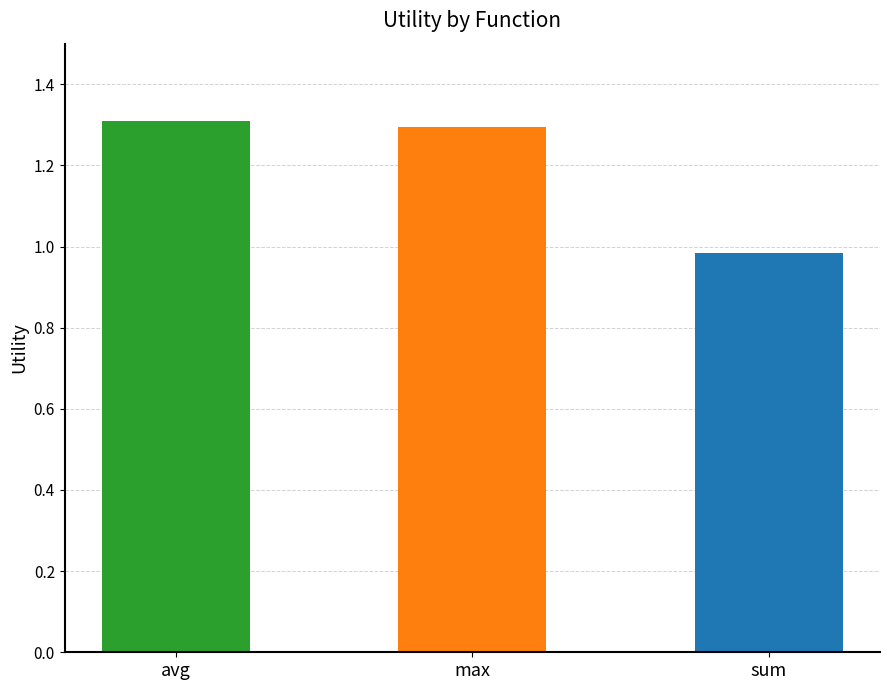

What is the difference between the maximum and minimum values?

0.3